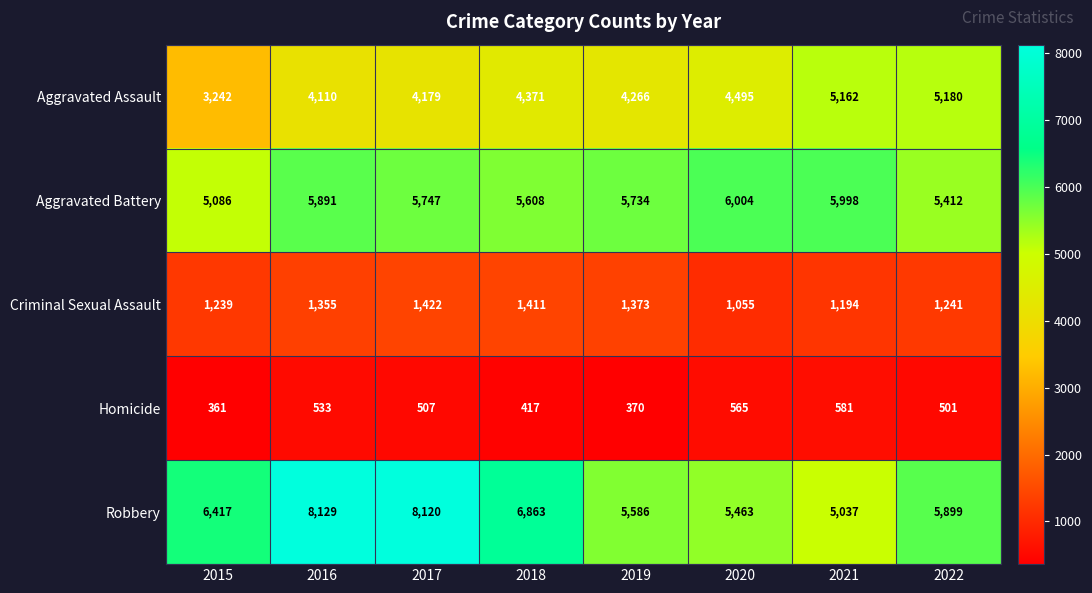

How many values in the Robbery series are below 6417?

4